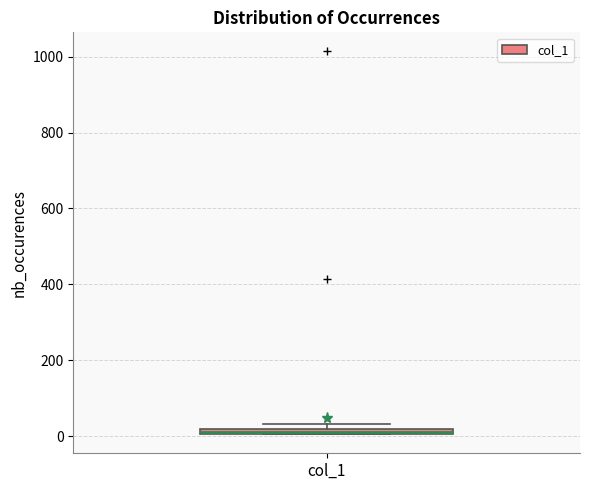

Where is the upper edge of the box for col_1 on the y-axis? The values are not printed on the chart, so give them approximately, as read against the axis.

20